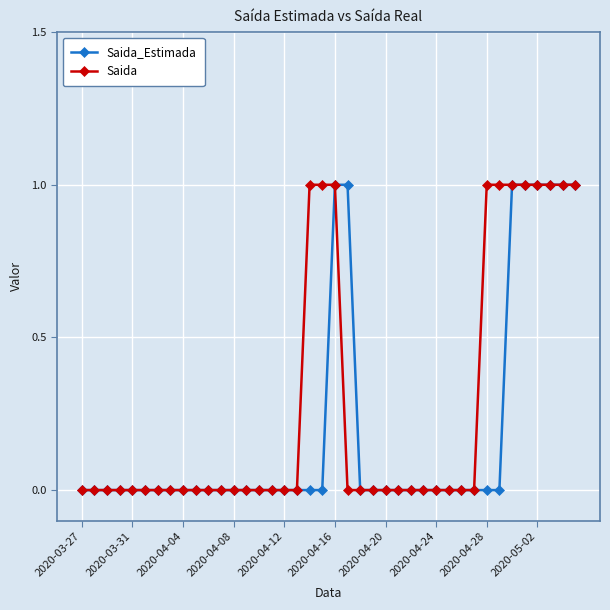

List the series in order of their overall mean, lowest first.

Saida_Estimada, Saida